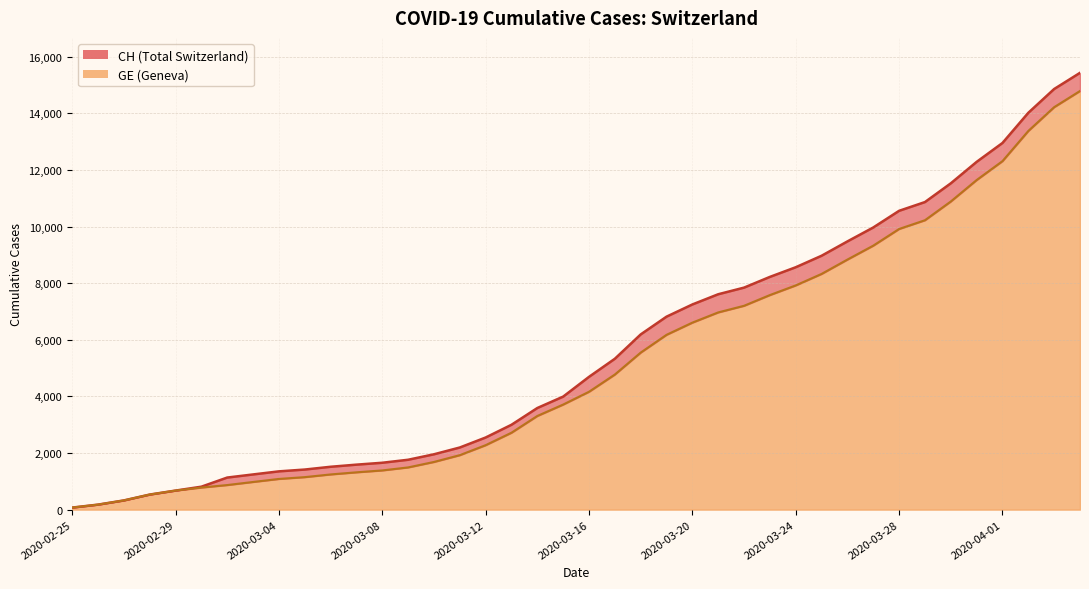

The CH series shows 3315 at 2020-03-12. True or false?

False